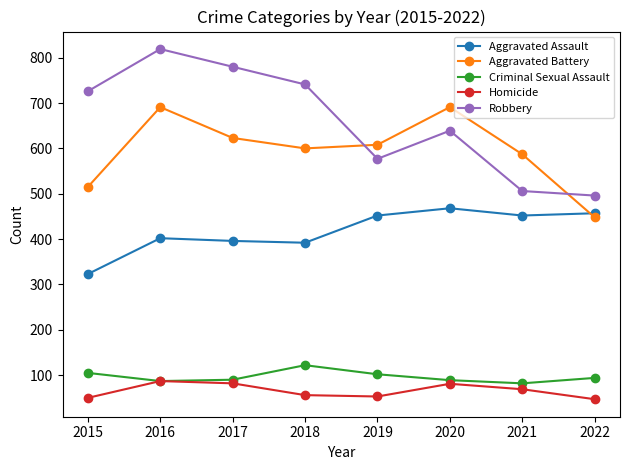

True or false: Homicide and Aggravated Battery intersect in this chart.

False